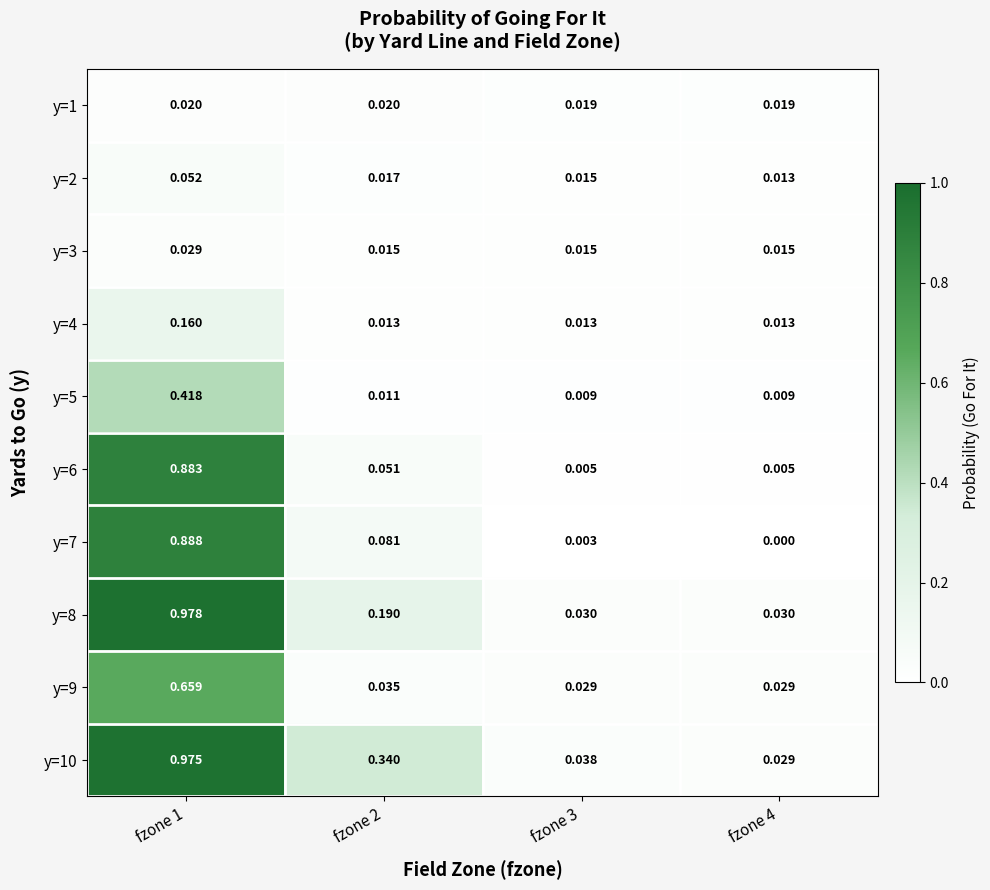

Is the value of y=10 at fzone 4 greater than the value of y=8 at fzone 2?

No